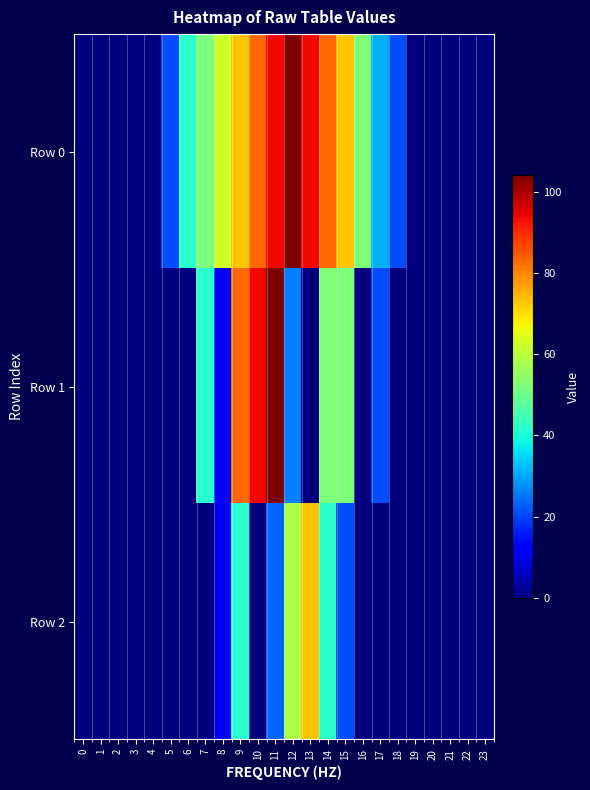

Rank the series by their average value, from highest to lowest.

Row 0, Row 1, Row 2